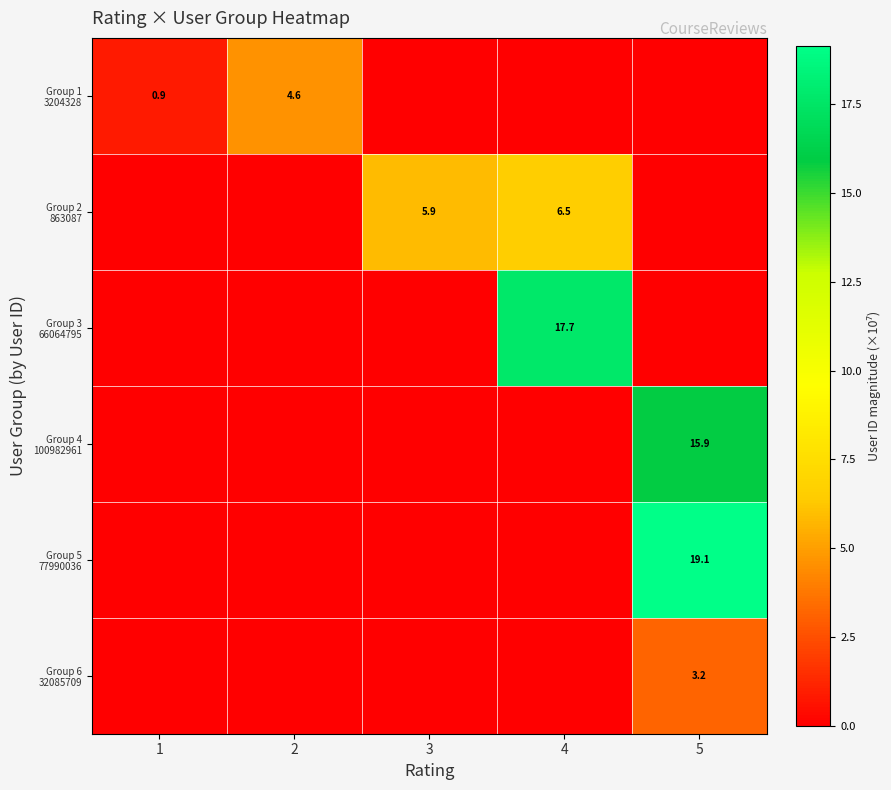

At how many categories does at least one series exceed 17?

2